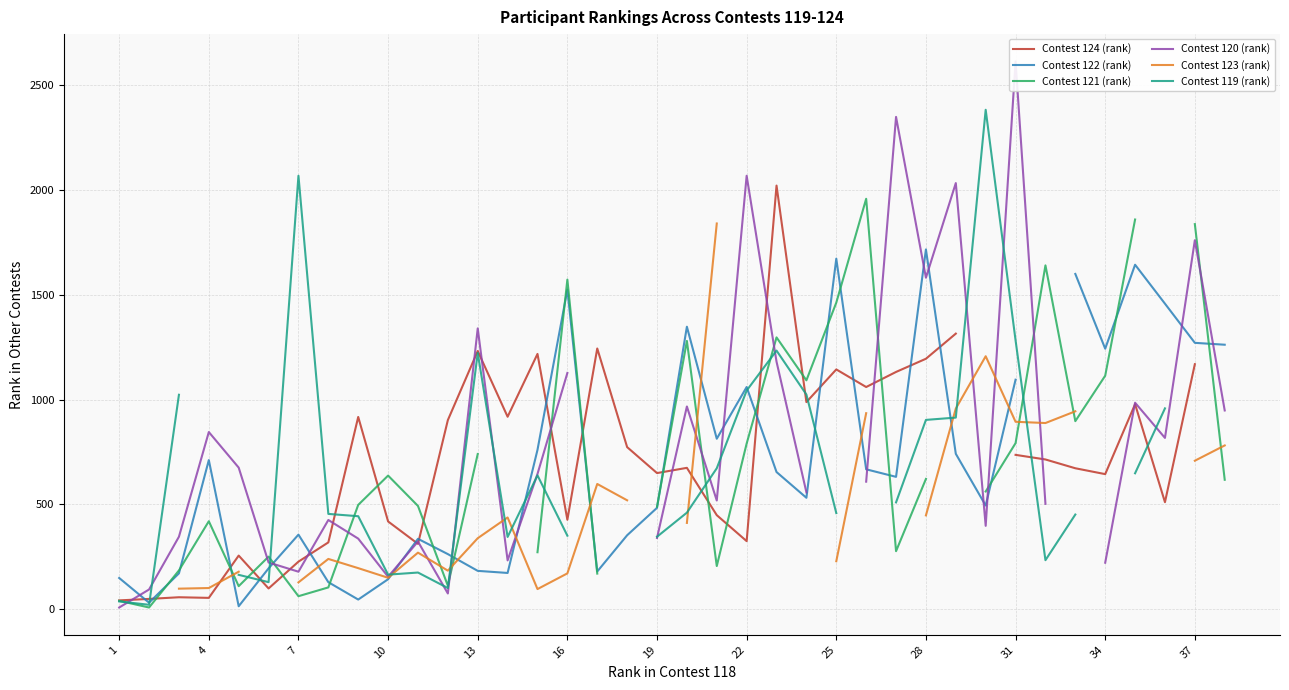

List the series in order of their peak value, lowest first.

Contest 122 (rank), Contest 123 (rank), Contest 121 (rank), Contest 124 (rank), Contest 119 (rank), Contest 120 (rank)